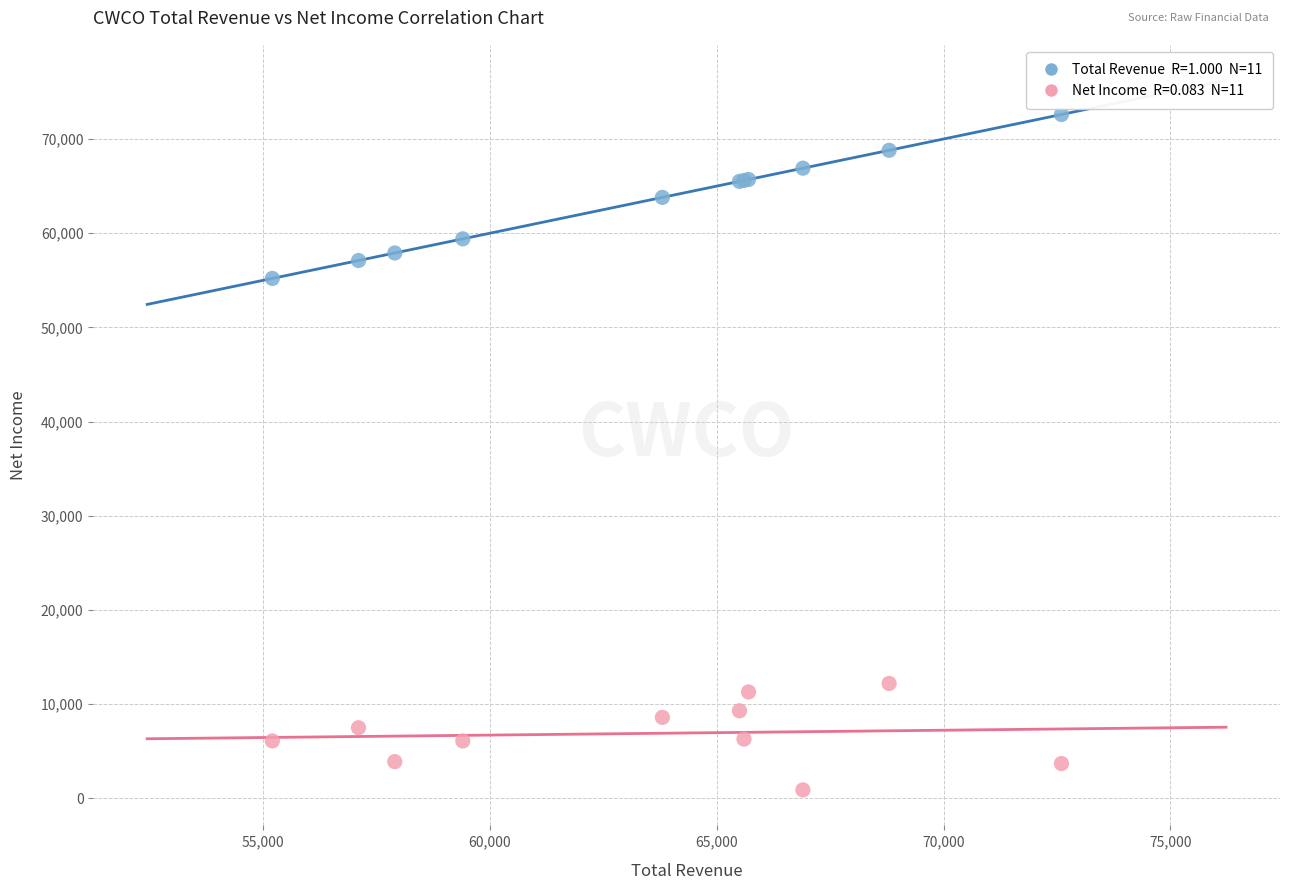

Across all series, what Y value is closest to 36750?

55200